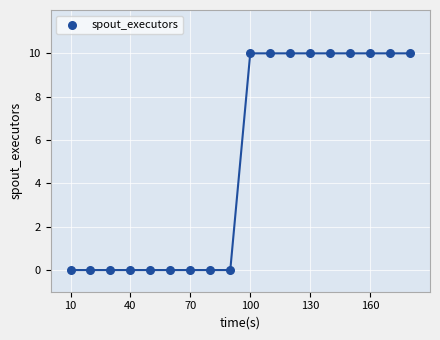

What is the range of X values (max minus min)?

170